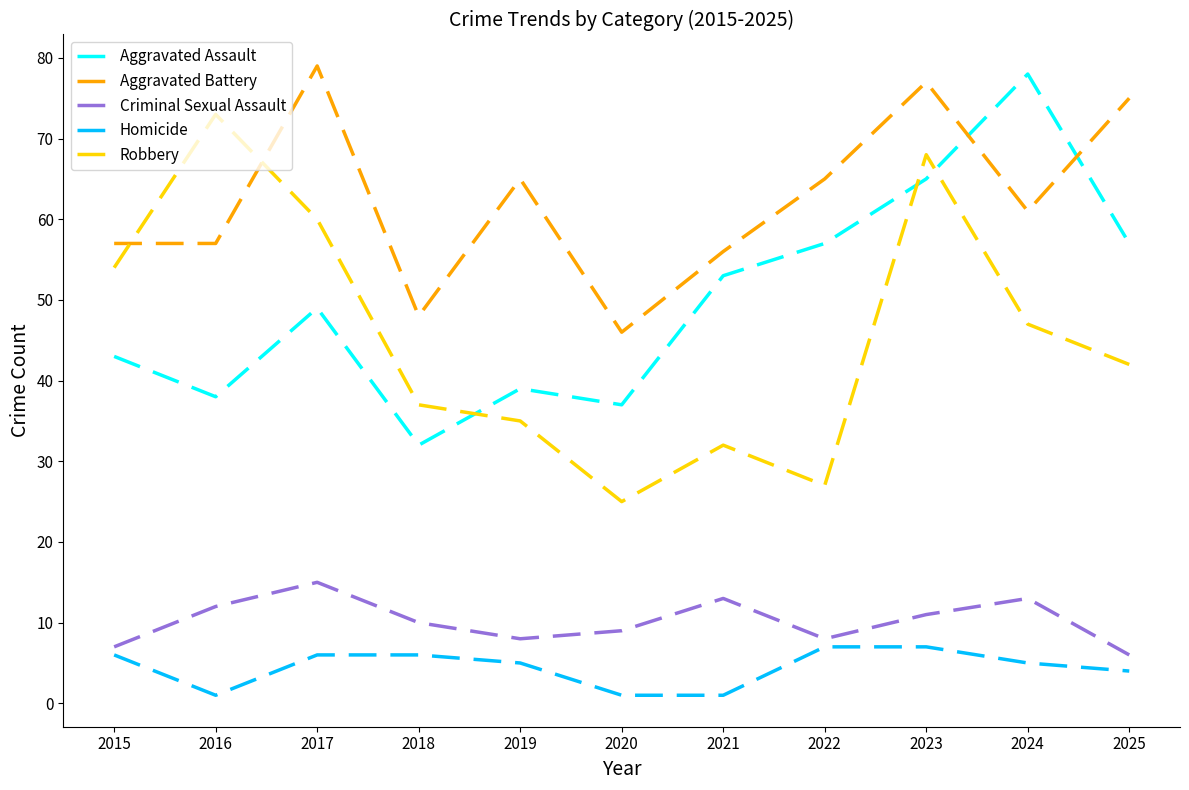

List the series in order of their peak value, lowest first.

Homicide, Criminal Sexual Assault, Robbery, Aggravated Assault, Aggravated Battery